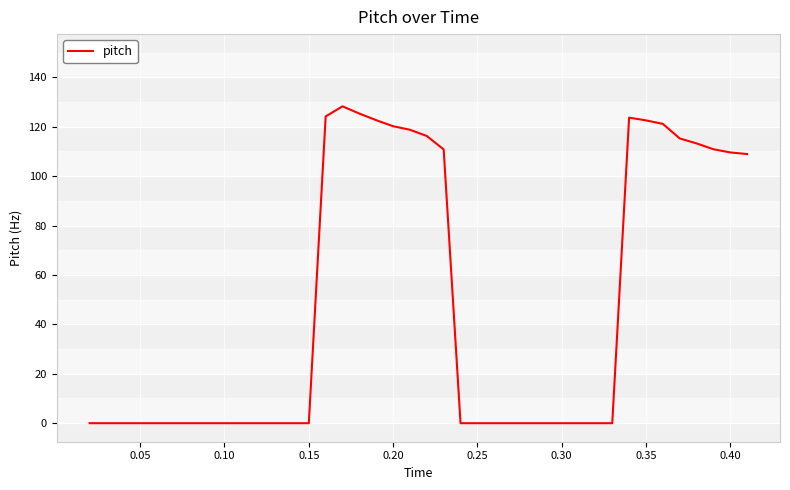

True or false: the data has more than 1 interior local peaks.

True